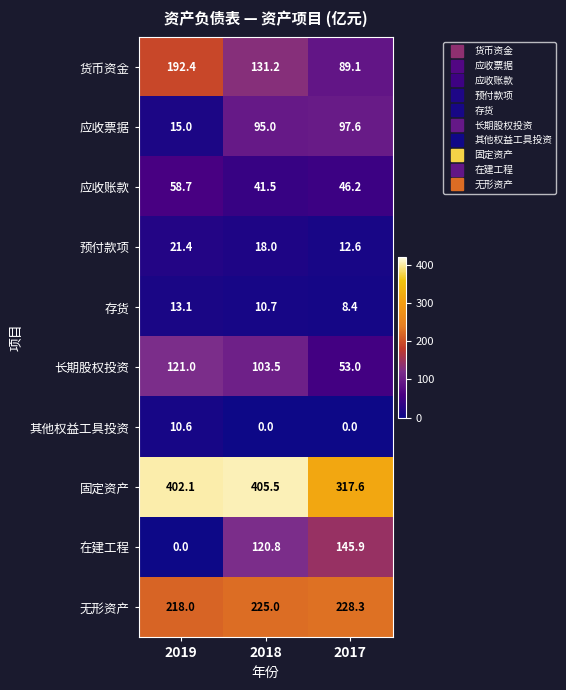

What is the sum of all 其他权益工具投资 values?

10.6